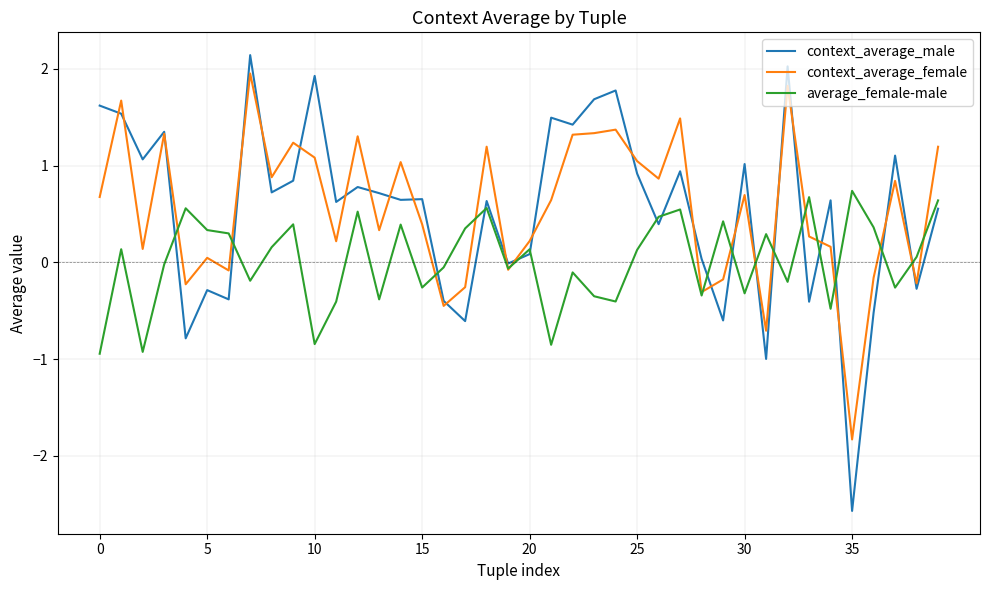

Which series has the widest spread of values?

context_average_male